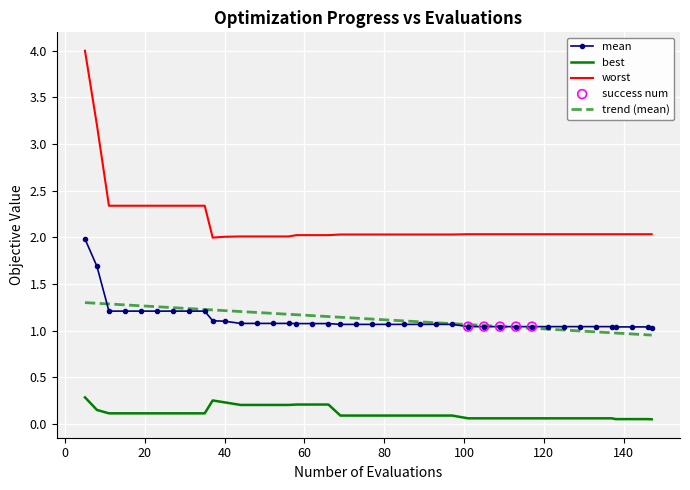

Which series has the largest total across all categories?

worst